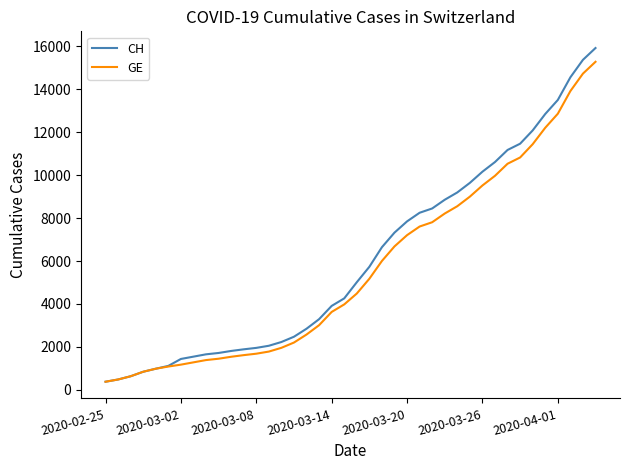

What is the maximum value shown in the chart?

15926